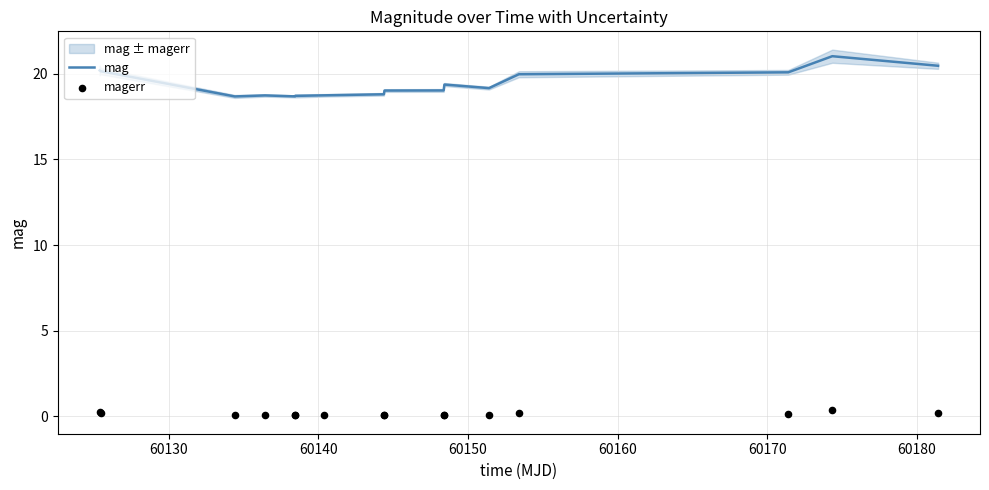

Which series contains the highest Y value?

mag